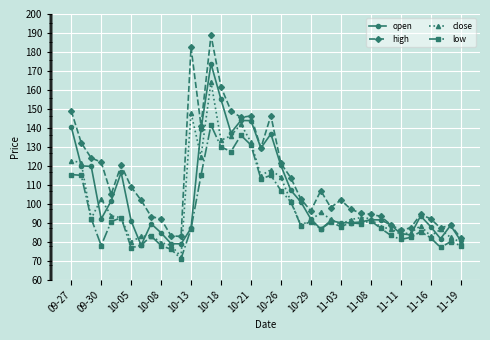

How many series are shown in this chart?

4